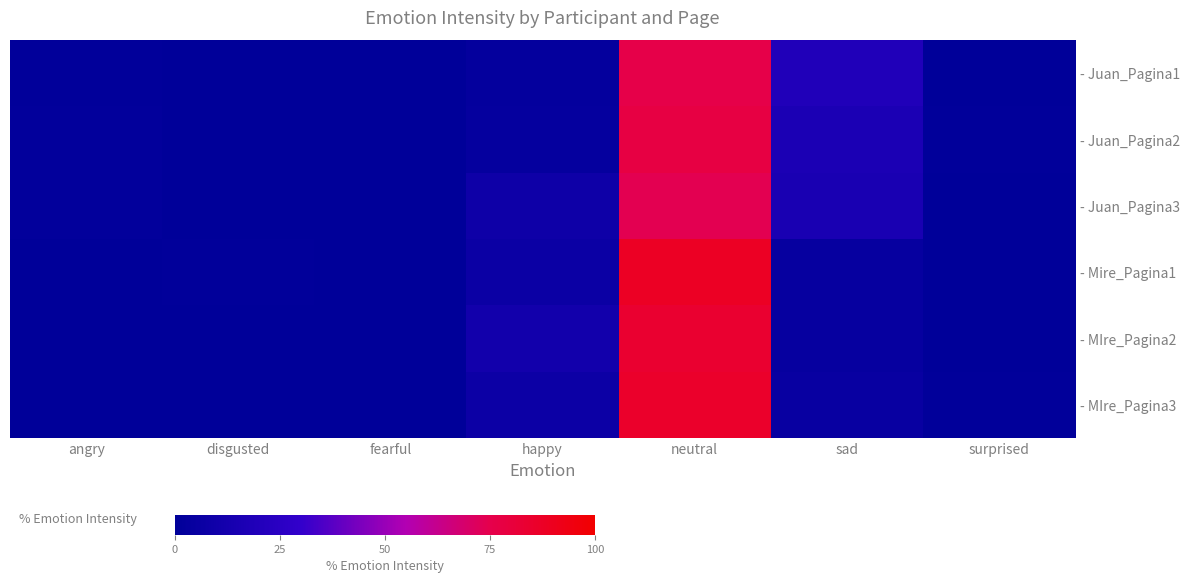

At which category is the sum across all series the highest?

neutral